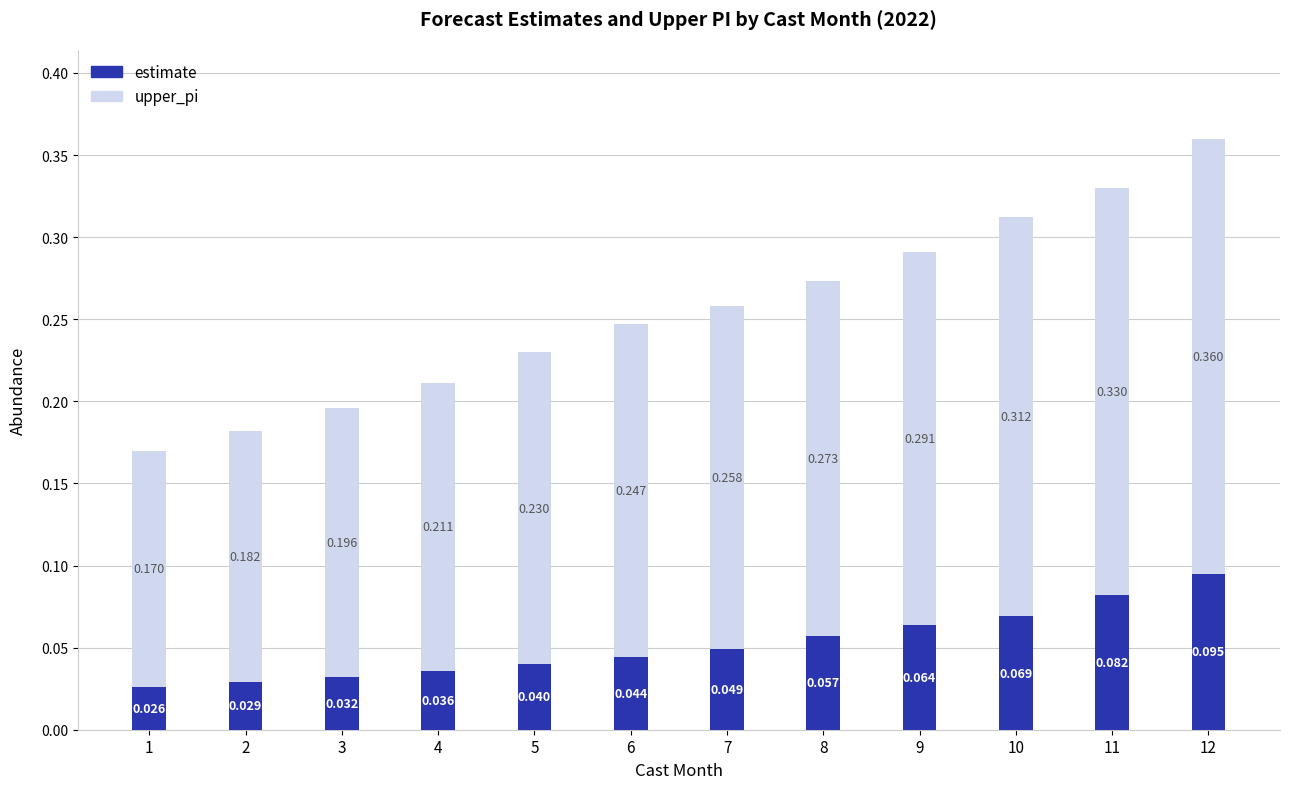

At how many categories does at least one series exceed 0?

12